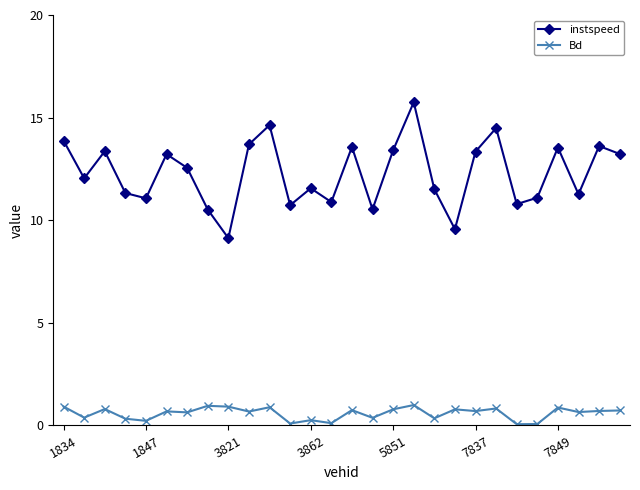

What is the greatest value displayed?

15.7